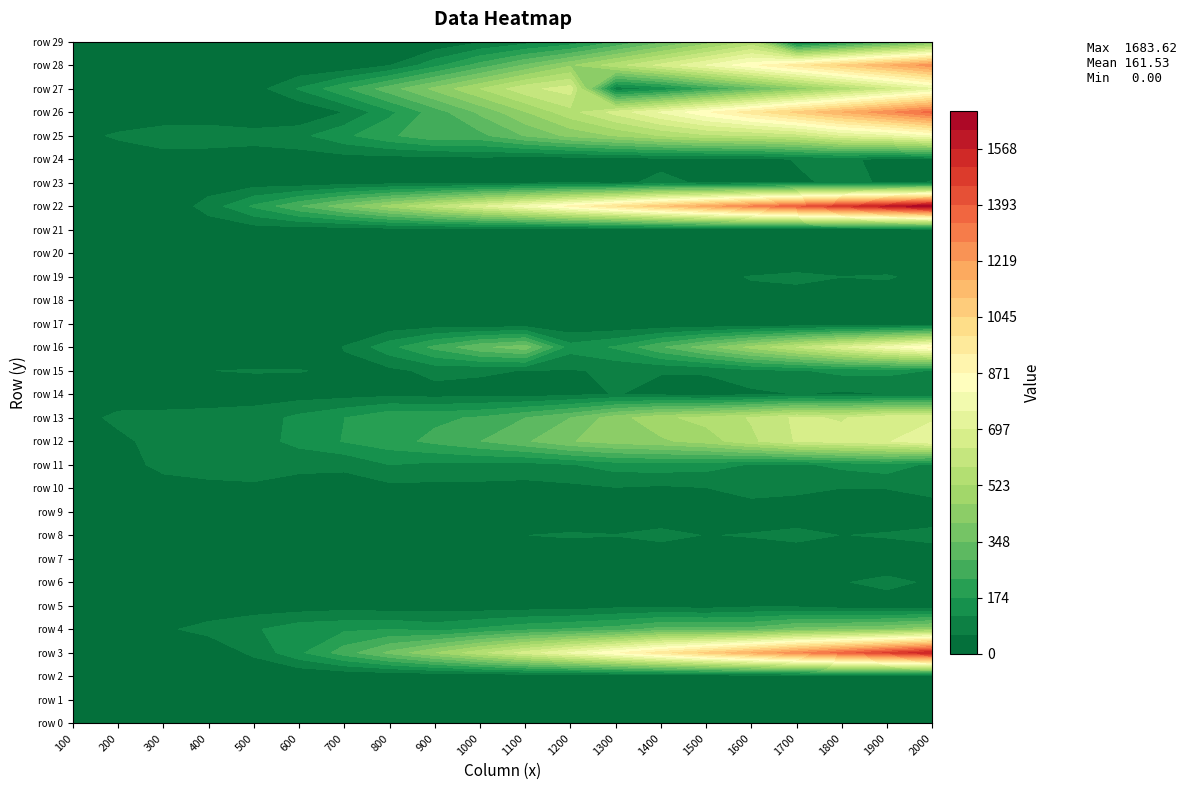

What is the greatest value displayed?

1683.6